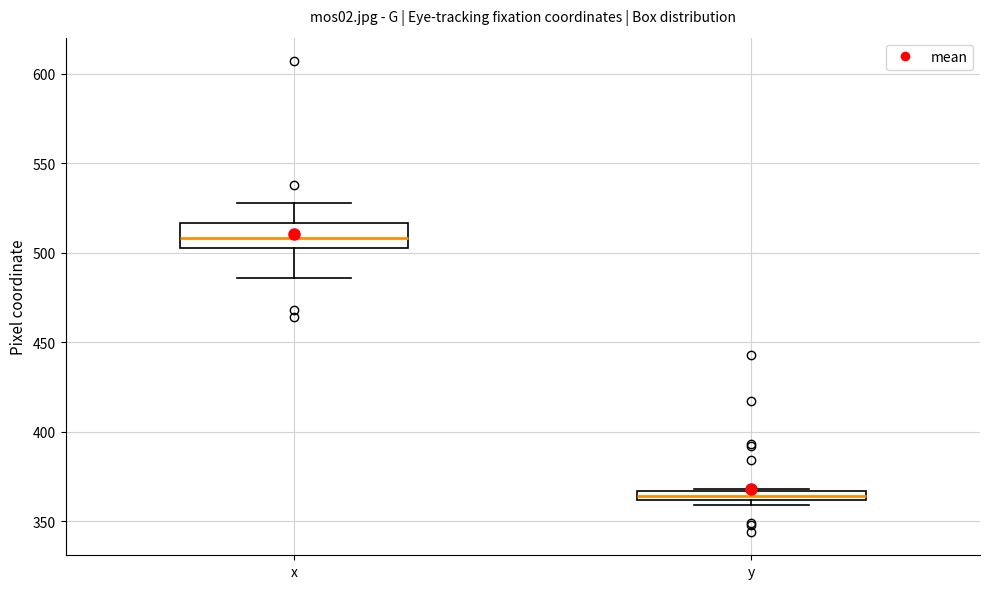

Which box is the tallest, from its lower edge to its upper edge?

x